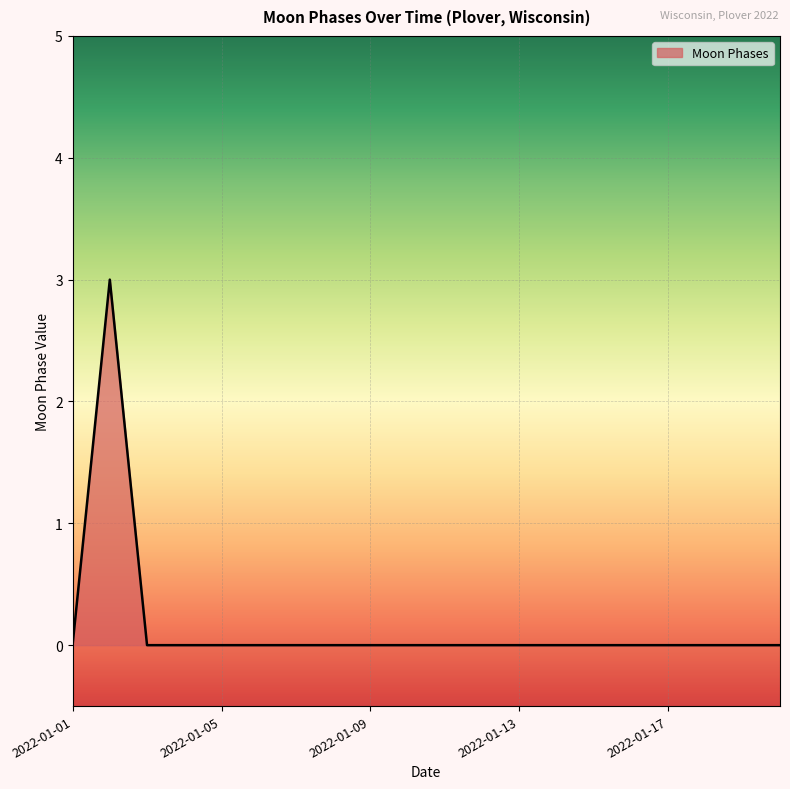

What is the difference between the maximum and minimum values?

3